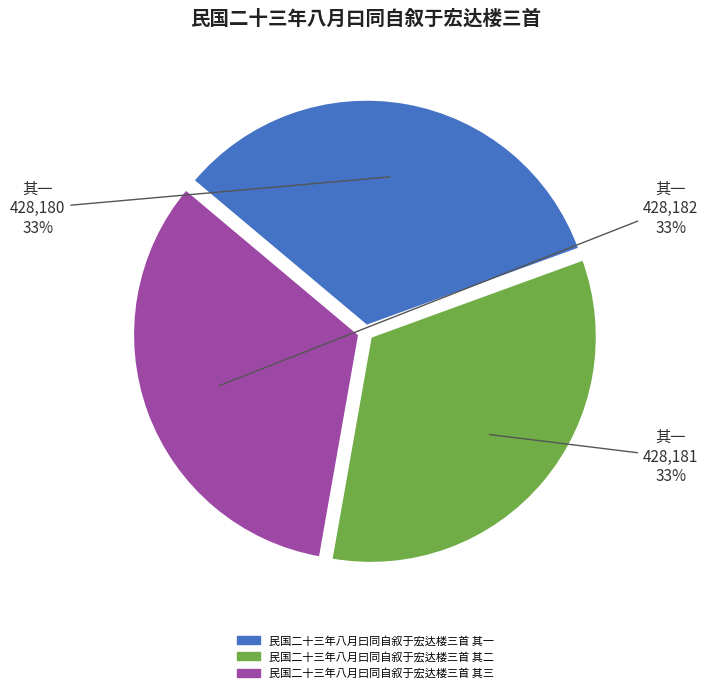

How many segments does this pie chart have?

3